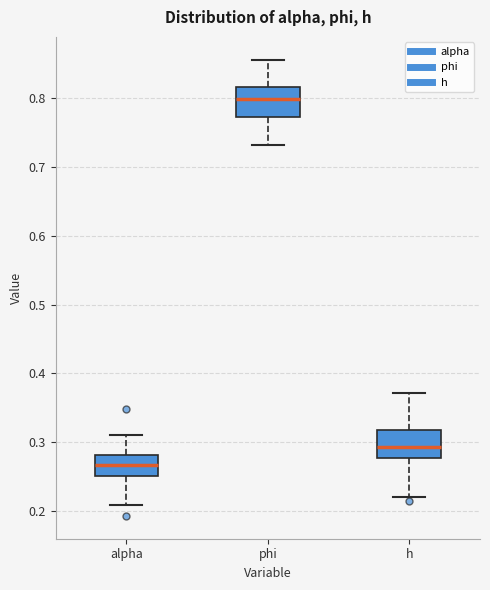

Reading left to right, transcribe this box plot: for each box, give where its median line is, the range the box spans, and where its two whiskers end, as read against the y-axis. The values are not printed on the chart, so give them approximately, as read against the axis.

alpha: median 0.27, box 0.25 to 0.28, whiskers 0.21 to 0.31
phi: median 0.80, box 0.77 to 0.82, whiskers 0.73 to 0.86
h: median 0.29, box 0.28 to 0.32, whiskers 0.22 to 0.37